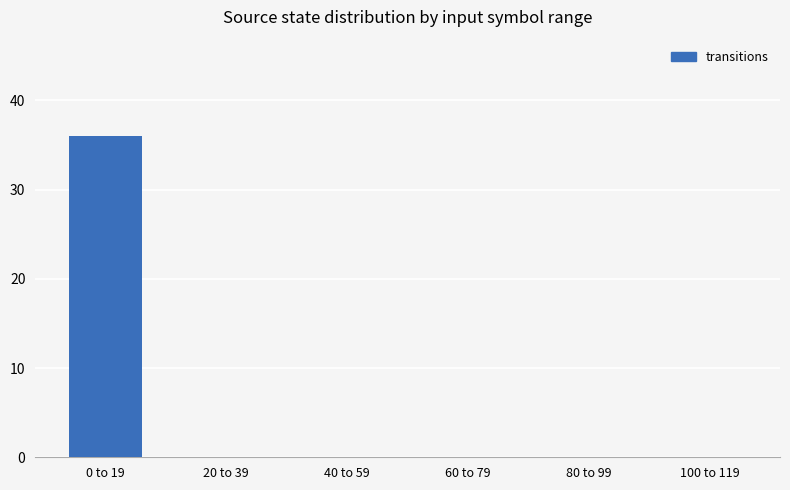

Which has a higher value, 0 to 19 or 60 to 79?

0 to 19